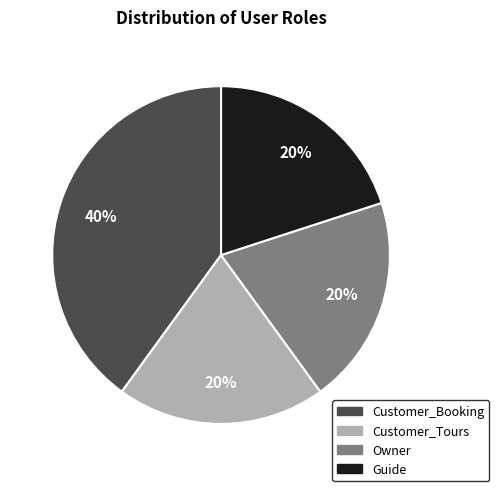

To the nearest percent, what is the difference between the largest and smallest slice percentages?

20%